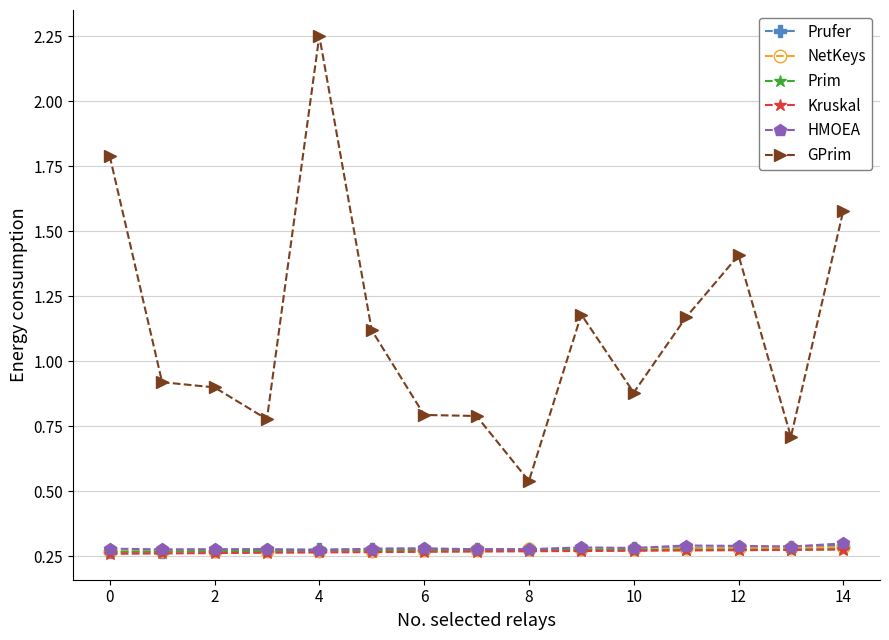

Count the number of data series in this chart.

6